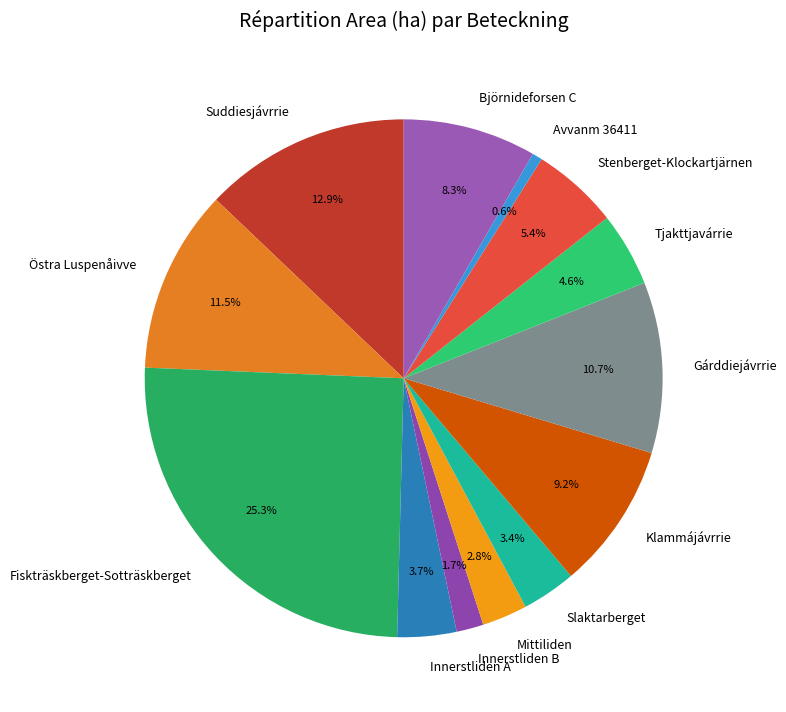

Is there a majority slice in this chart?

No